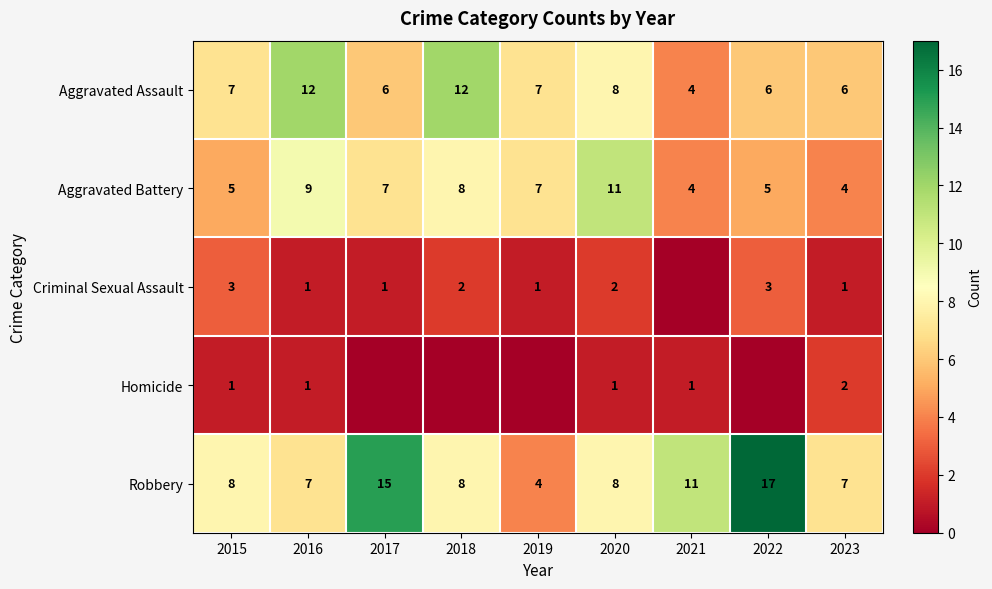

At which label does Aggravated Assault reach its minimum?

2021